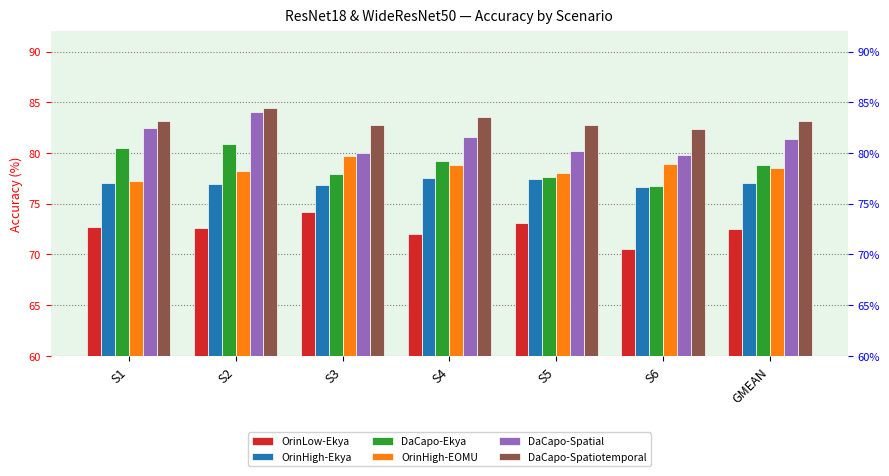

Rank the series by their maximum value, from lowest to highest.

OrinLow-Ekya, OrinHigh-Ekya, OrinHigh-EOMU, DaCapo-Ekya, DaCapo-Spatial, DaCapo-Spatiotemporal